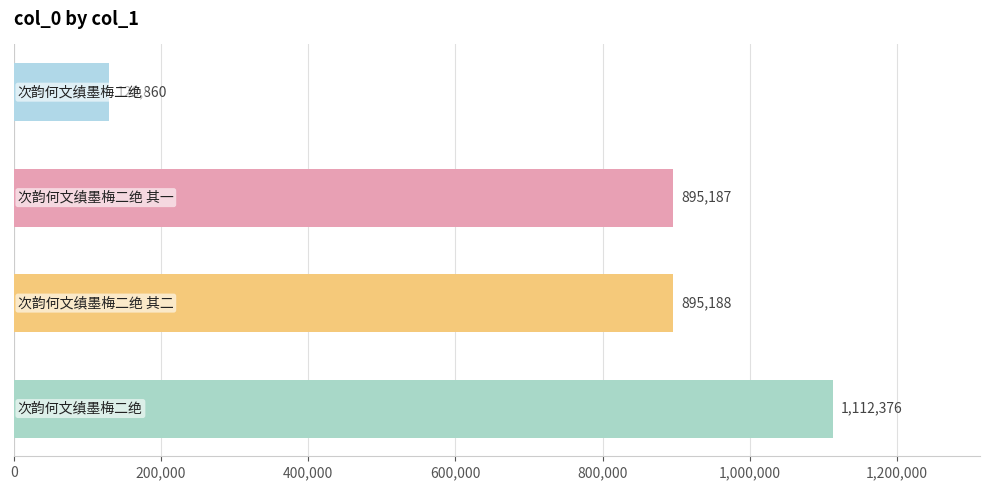

Reading top to bottom, extract all data points from this chart.

128860	895187	895188	1112376